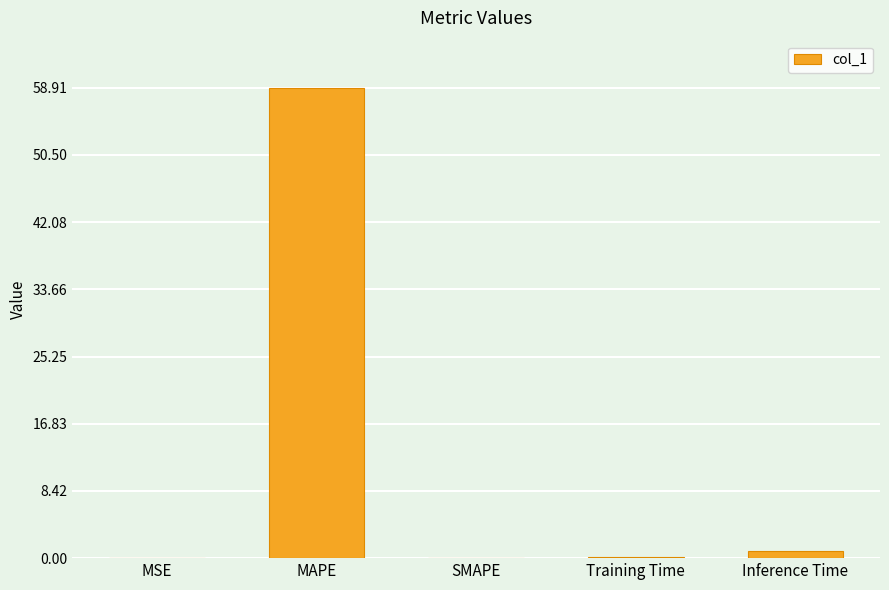

The value at Inference Time is 0.9. True or false?

True